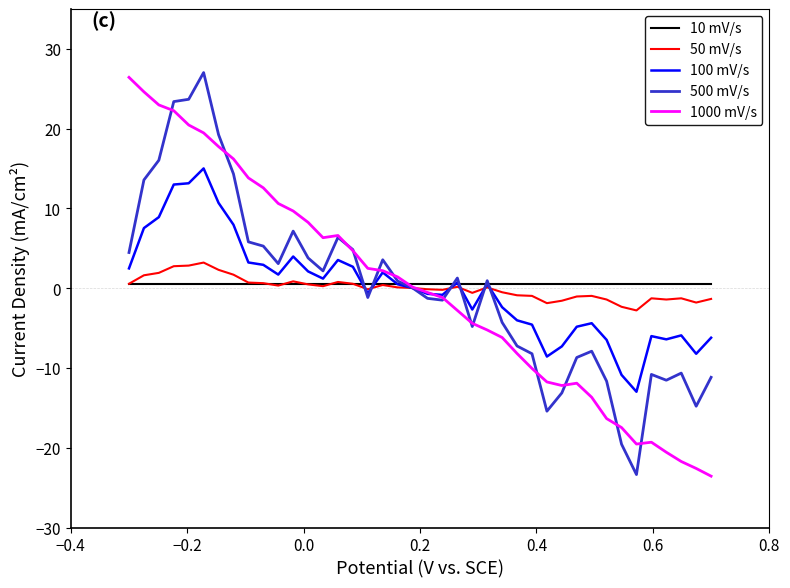

After their last crossing, which series has the higher values: 50 mV/s or 500 mV/s?

50 mV/s